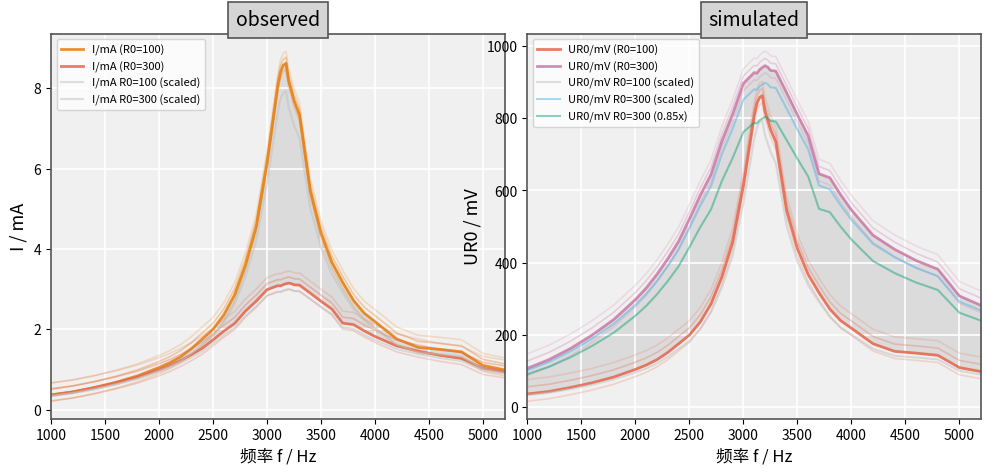

In UR0/mV (R0=300), how many points are lower than both neighbors (excluding endpoints)?

1